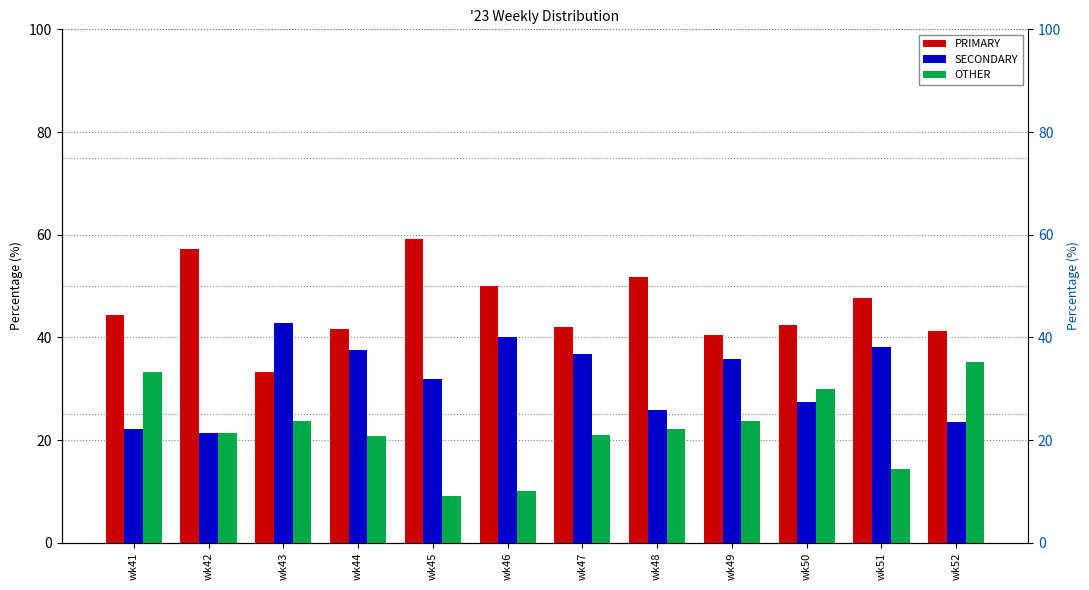

What is the sum of all OTHER values?

265.1